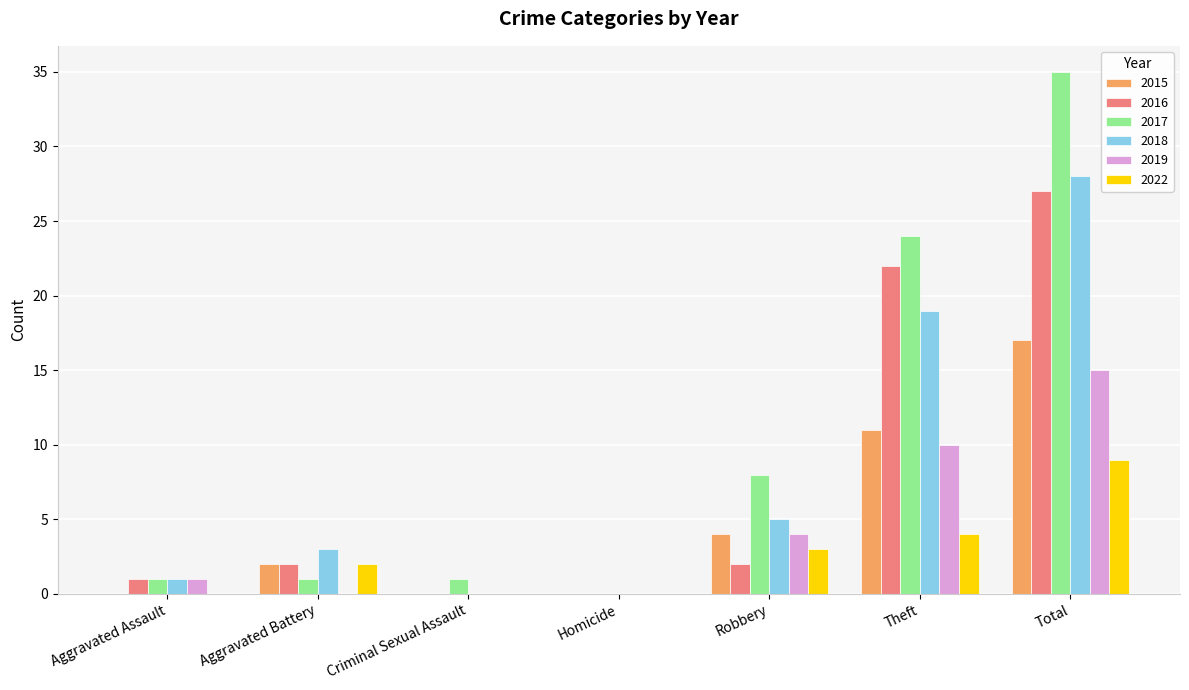

Are the bars grouped side by side (vs. stacked)?

Yes